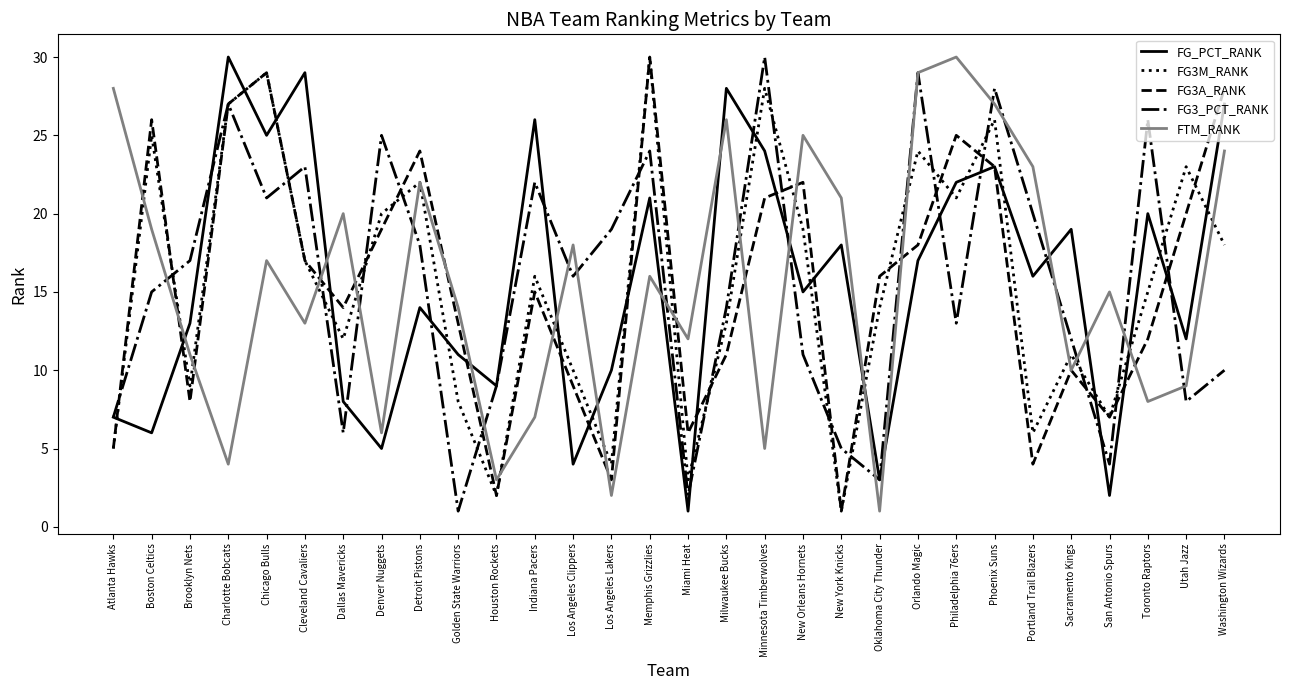

How many values in the FG_PCT_RANK series are below 16?

15